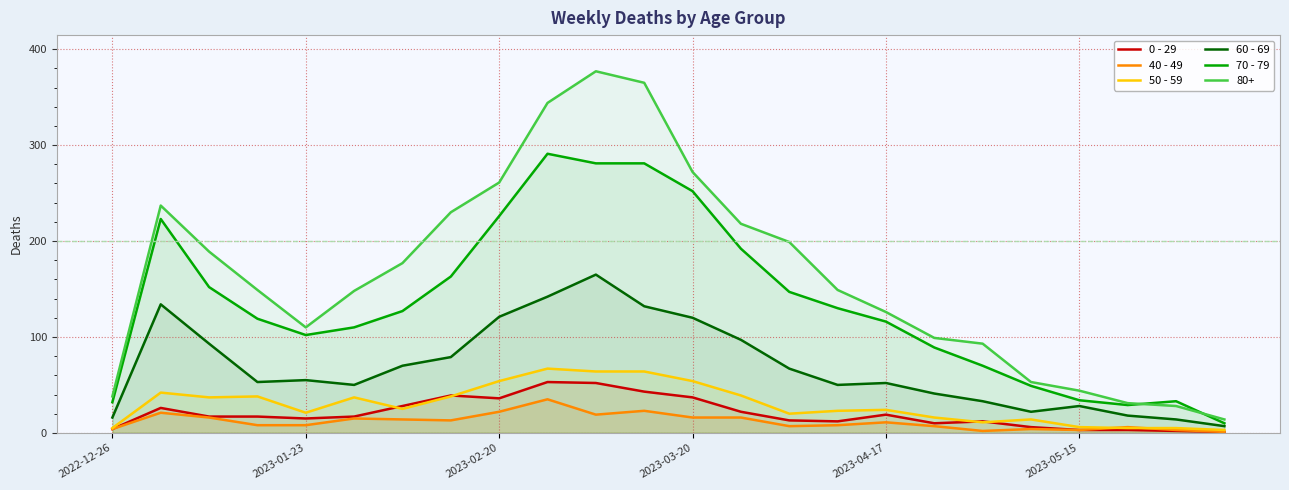

What is the sum of the 0 - 29 values at 11 and 9?

96